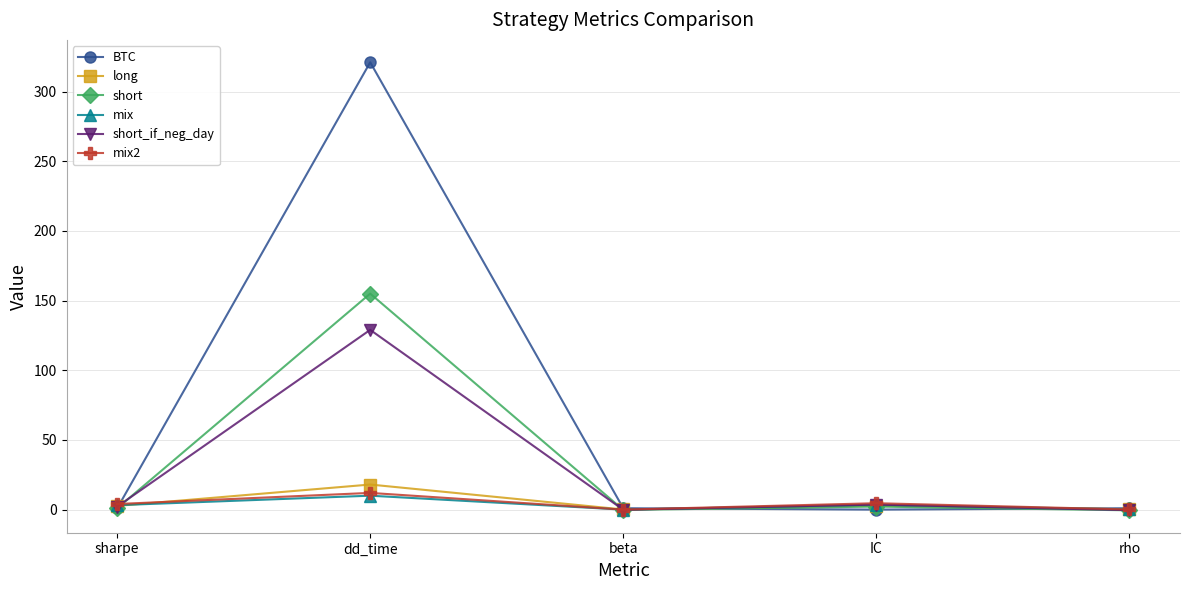

What is the average value of the mix series?

3.4